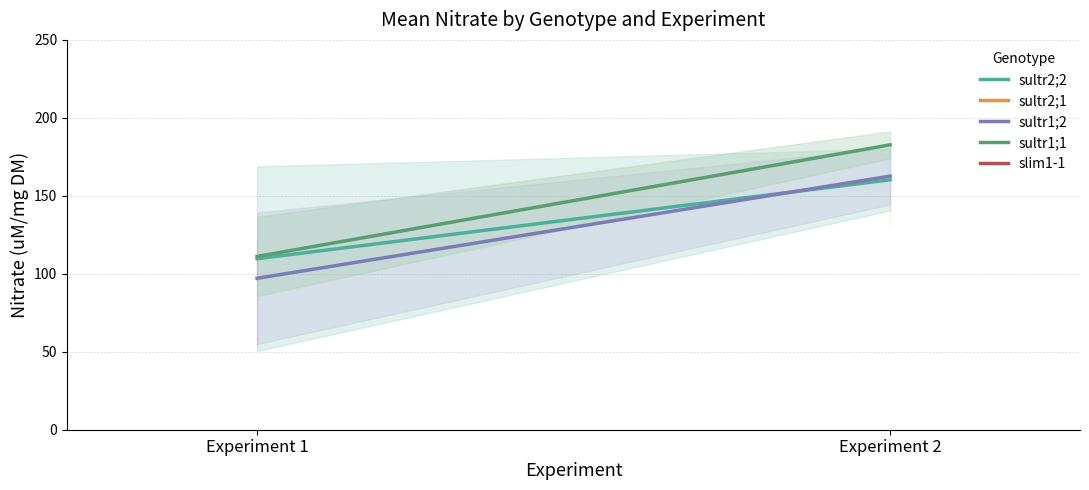

At how many categories does at least one series exceed 148?

1